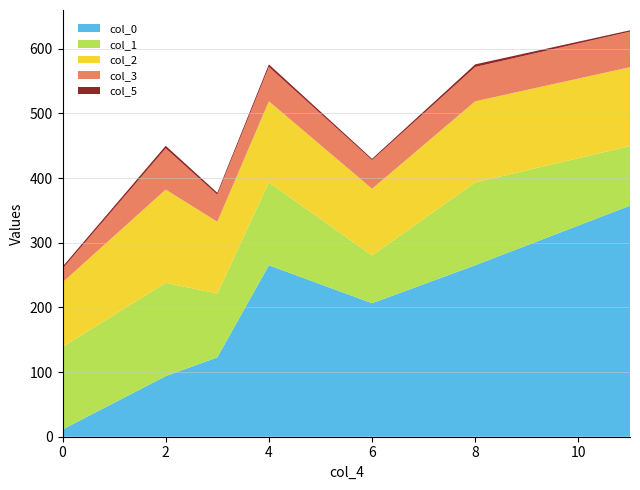

Reading left to right, extract all data points from this chart.

col_0: 11.2	93.7	122.7	265.2	206.4	265.2	357.3
col_1: 127.6	144.2	98.7	128.1	73.8	128.1	92.1
col_2: 99.8	144.2	110.9	125.4	103.2	125.4	122.0
col_3: 21.2	63.7	41.8	53.1	44.3	53.1	55.0
col_5: 3.0	4.0	3.0	4.0	2.0	4.0	2.0